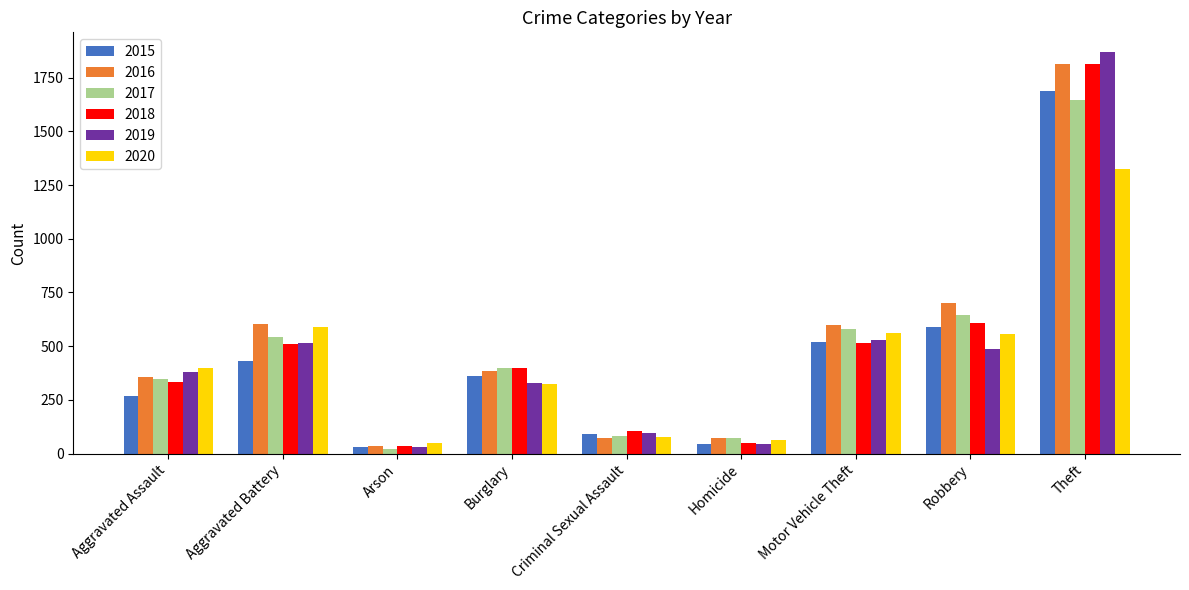

At which label does 2017 reach its minimum?

Arson